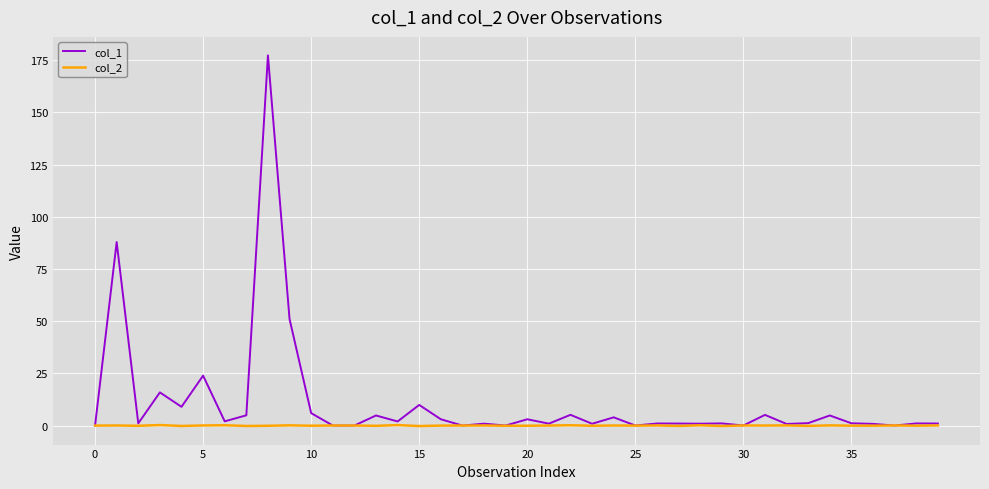

Rank the series by their maximum value, from lowest to highest.

col_2, col_1